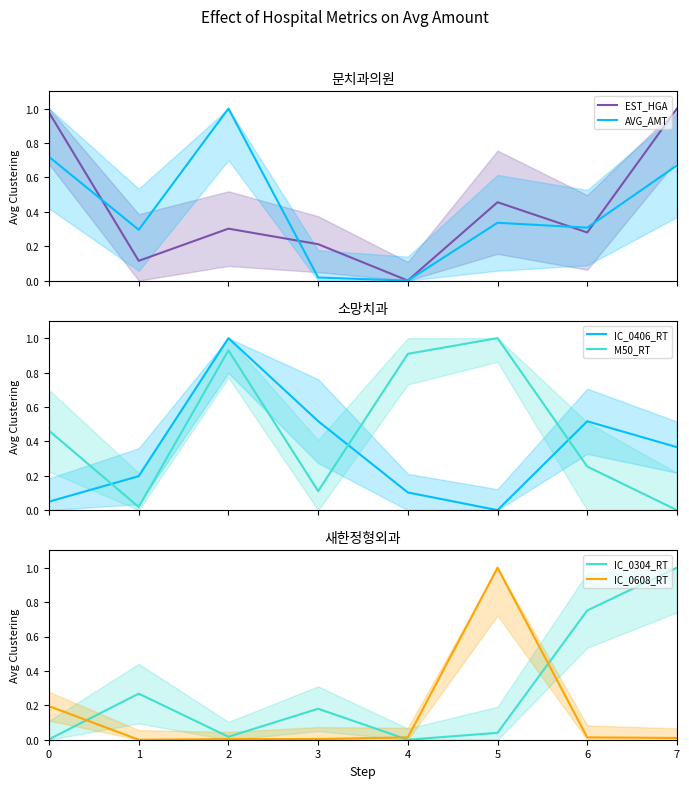

What is the difference between the IC_0304_RT values at 3 and 4?

0.2